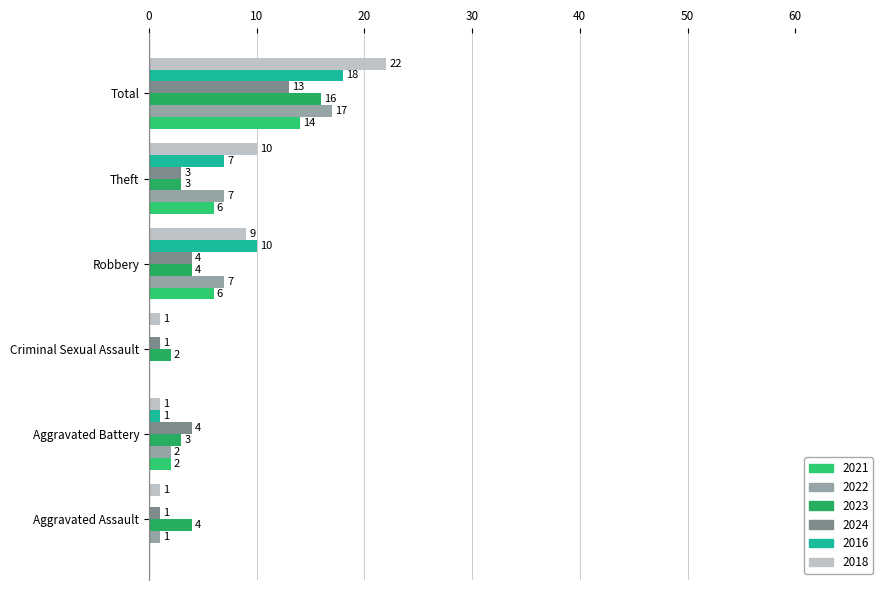

How many positive values does the 2016 series have?

4